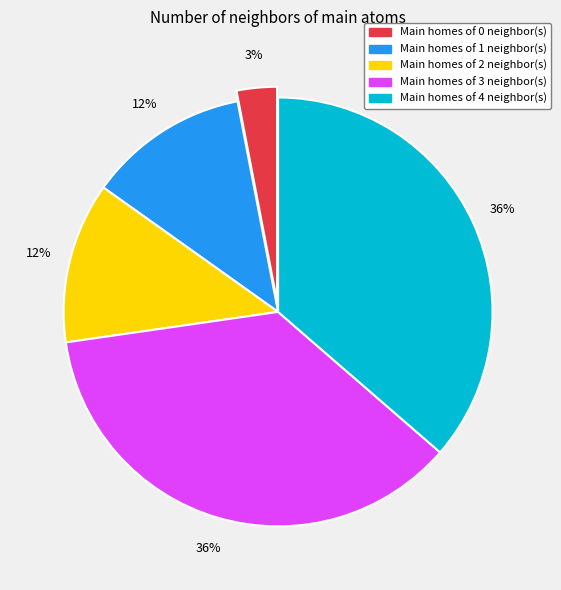

What is the smallest slice in the pie chart?

Main homes of 0 neighbor(s)